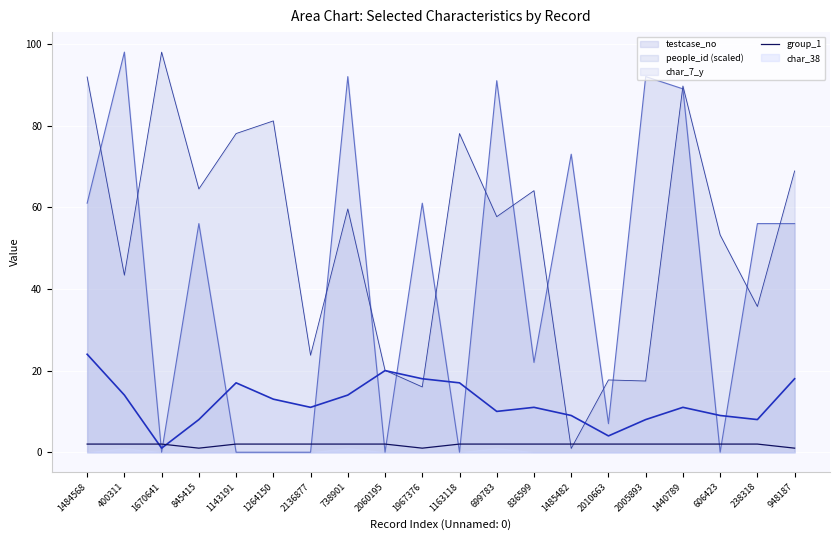

What is the approximate value at 1967376?

1